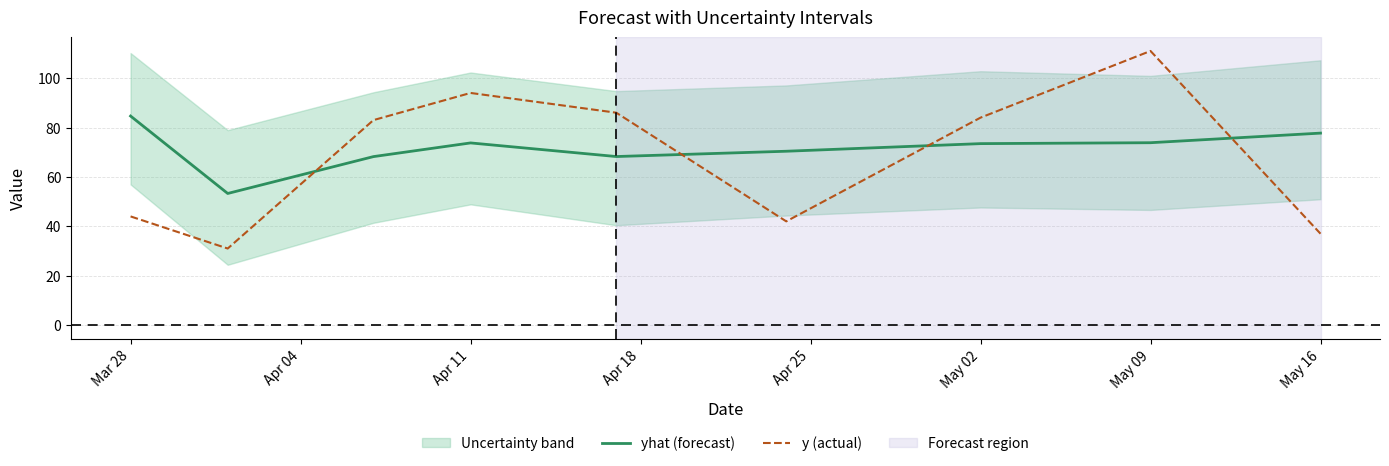

At how many categories does at least one series exceed 69?

8